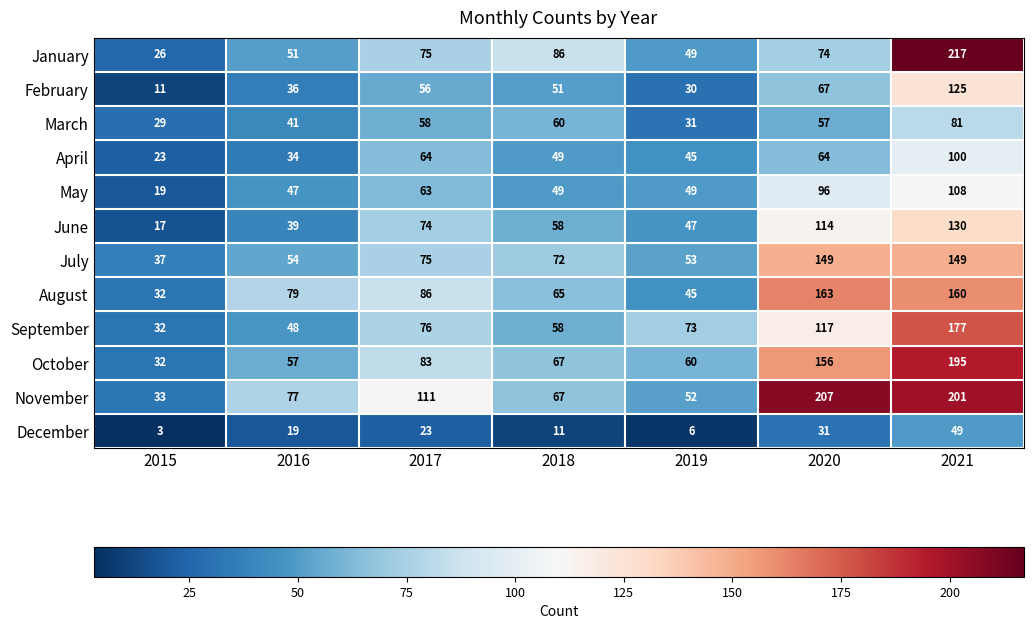

What is the spread (max minus min) of values at 2018?

75